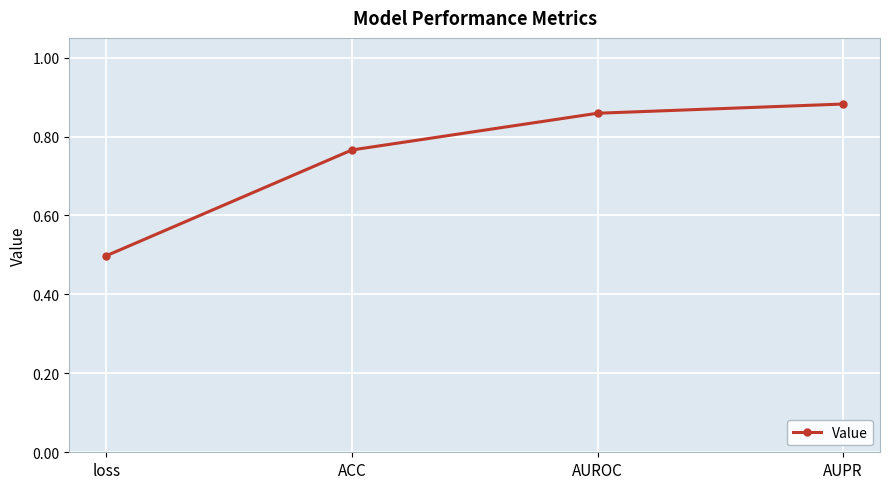

What position from the left is AUROC?

3